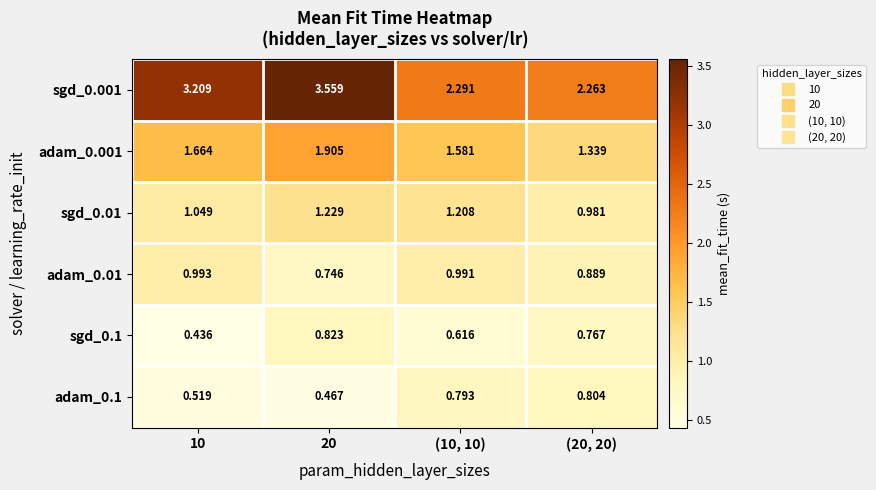

At which category is the sum across all series the highest?

20